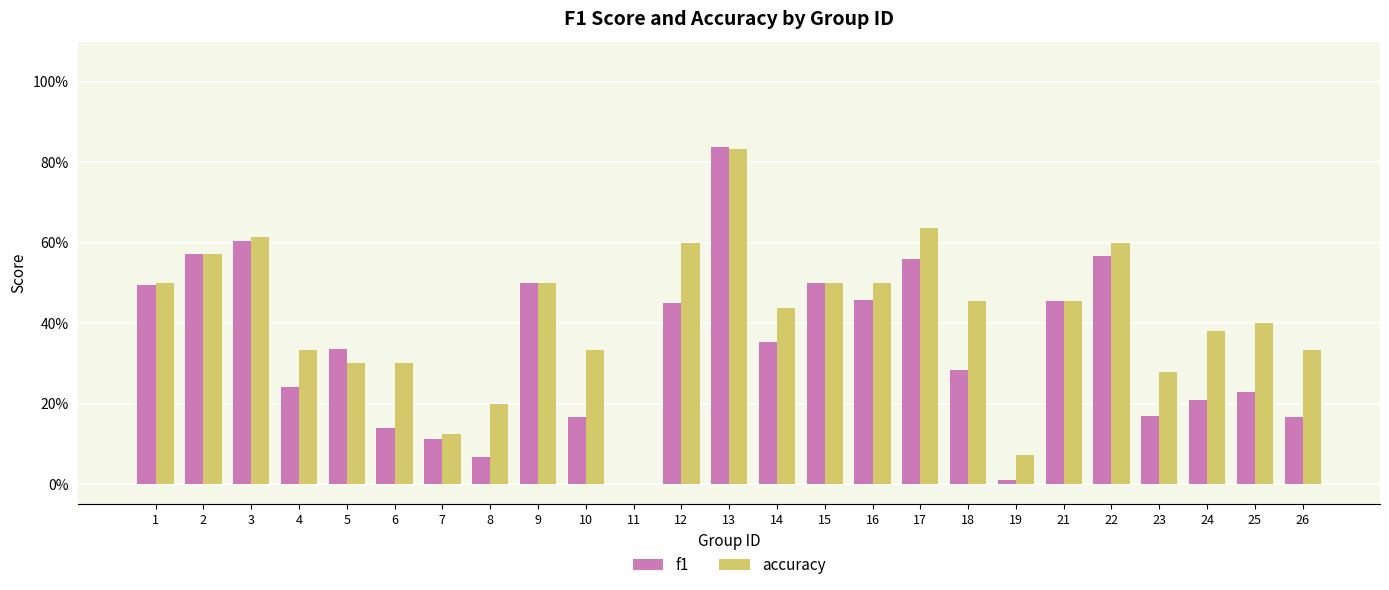

Which series changed the most between 1 and 10?

f1